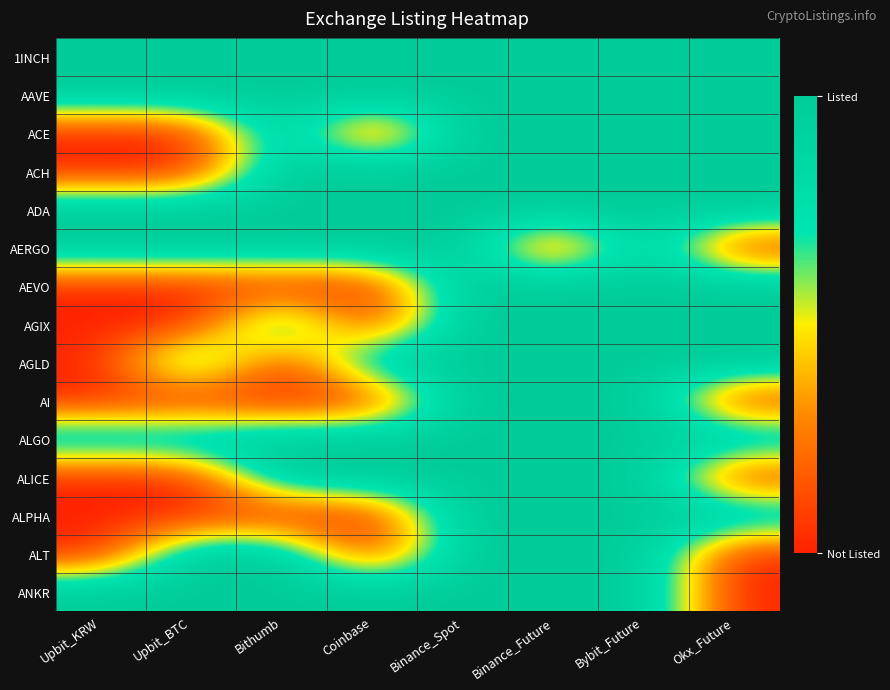

At how many categories does at least one series exceed 0?

8